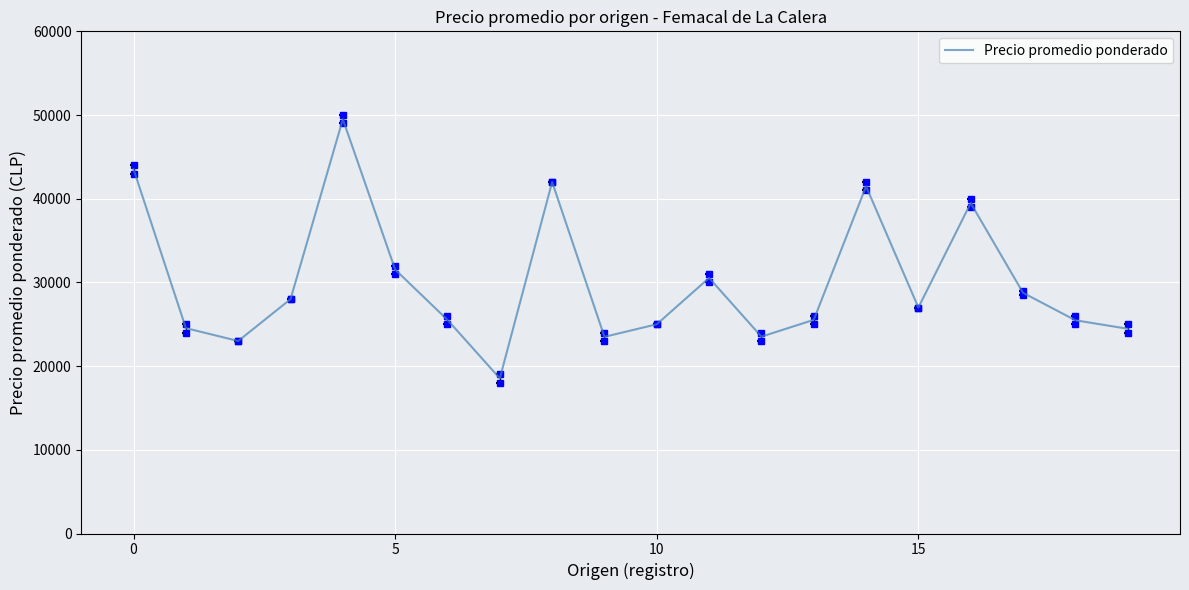

What is the smallest value displayed?

18538